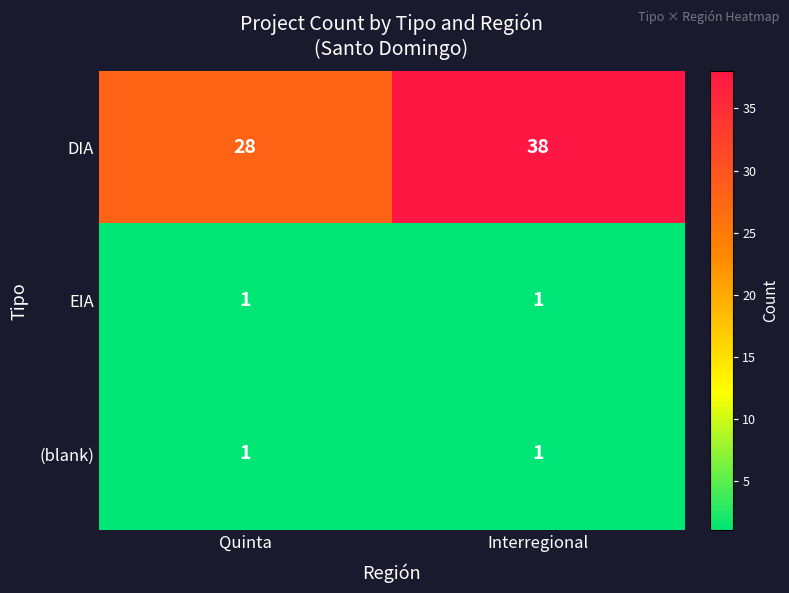

What is the sum of all DIA values?

66